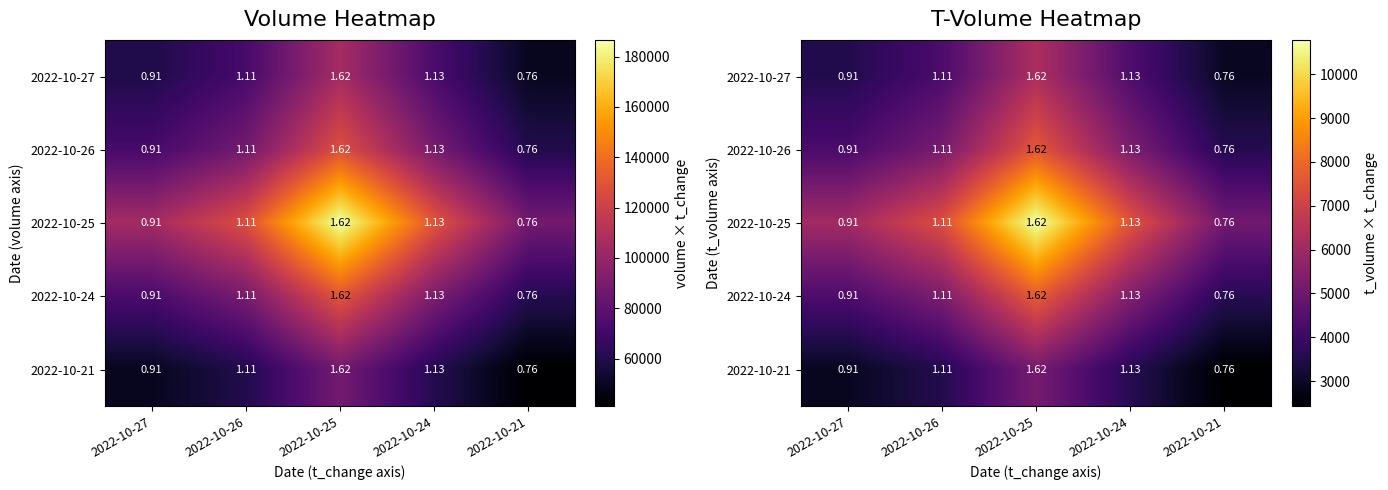

Rank the series by their maximum value, from highest to lowest.

2022-10-25, 2022-10-24, 2022-10-26, 2022-10-27, 2022-10-21